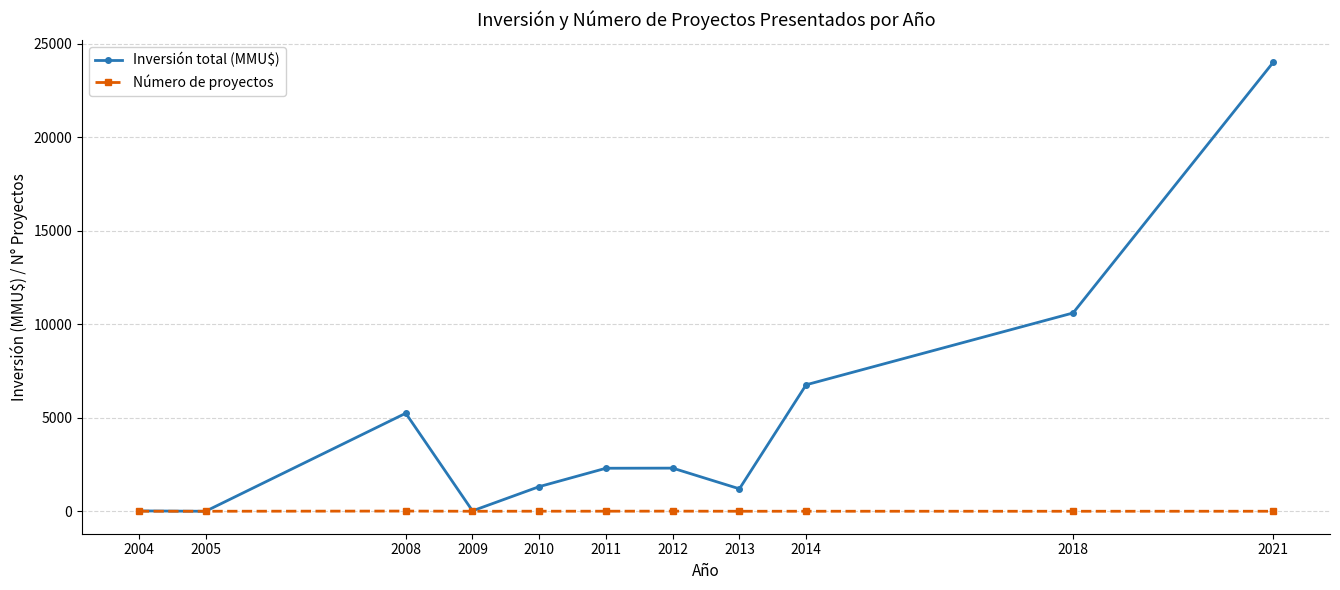

What is the approximate value of Inversión total (MMU$) at 2012, to the nearest 50?

2300